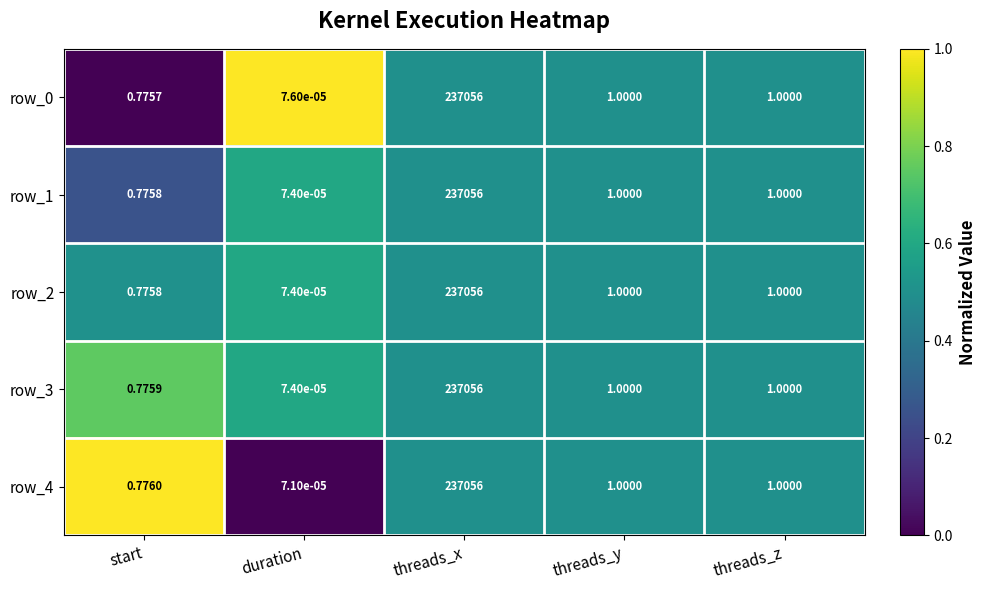

At how many categories does at least one series exceed 0?

5